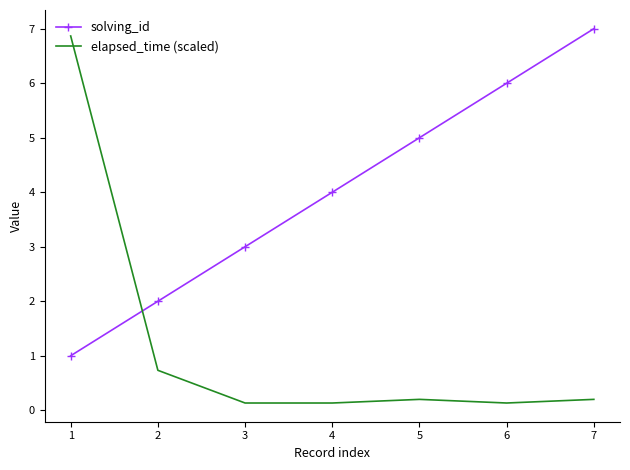

How many intersections are there between solving_id and elapsed_time (scaled)?

1